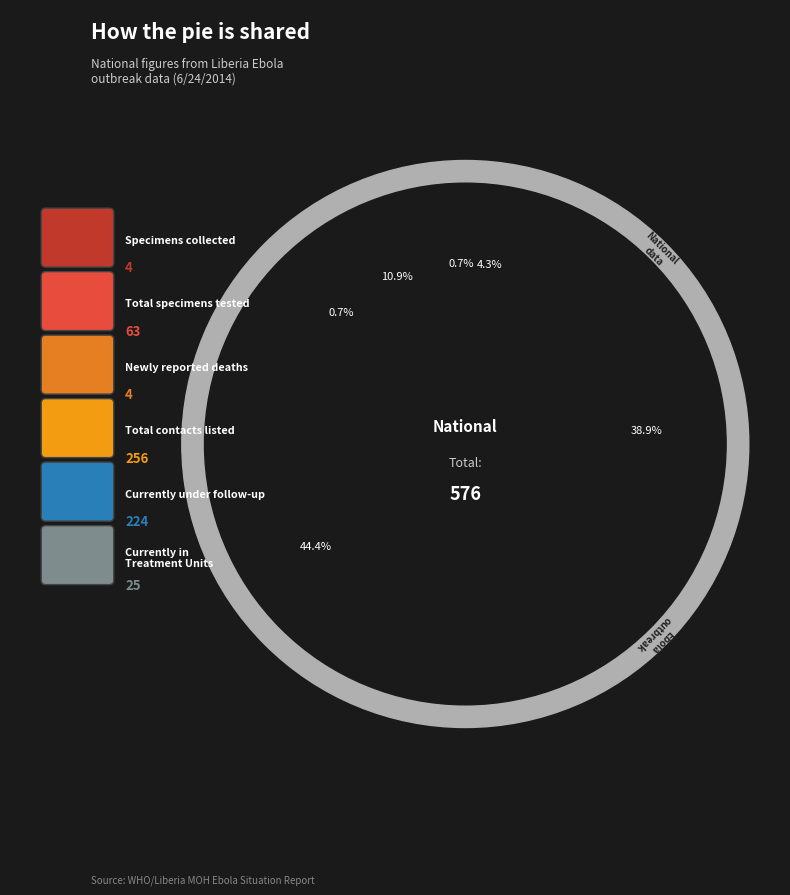

Approximately how many times larger is the value at Currently under follow-up compared to Newly reported deaths?

56.0